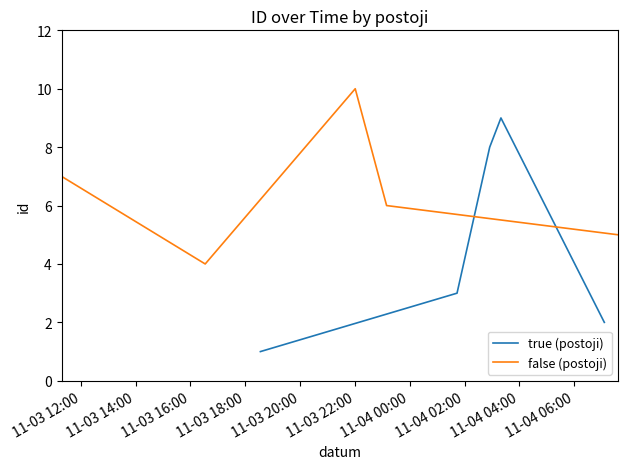

What is the value of the false (postoji) point at the 2nd from the left?

4